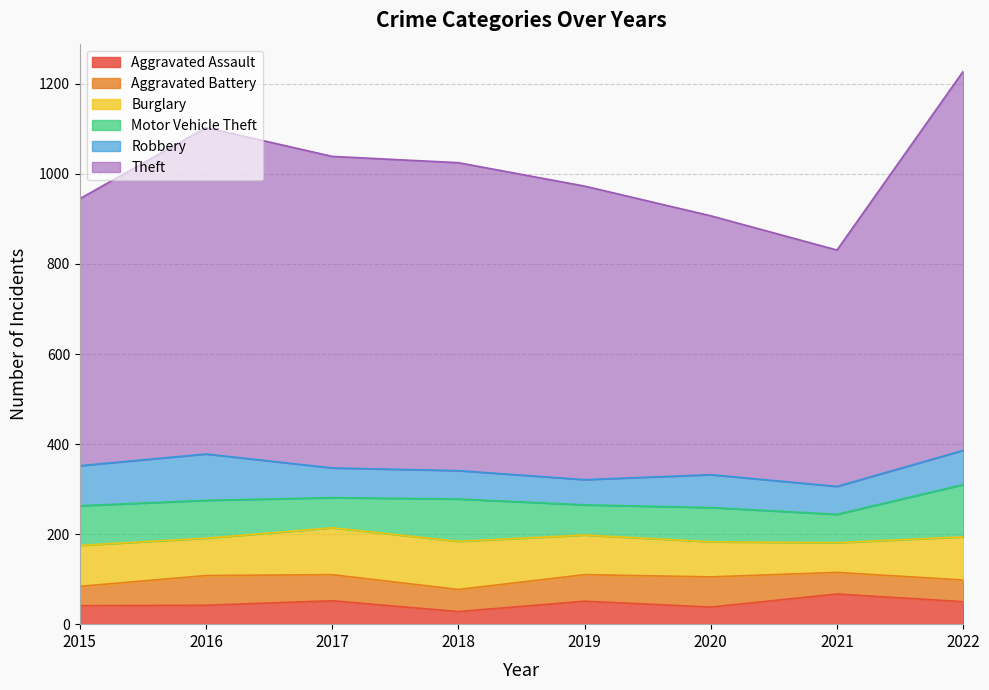

Between which two adjacent categories do Aggravated Assault and Aggravated Battery first intersect?

2020 and 2021